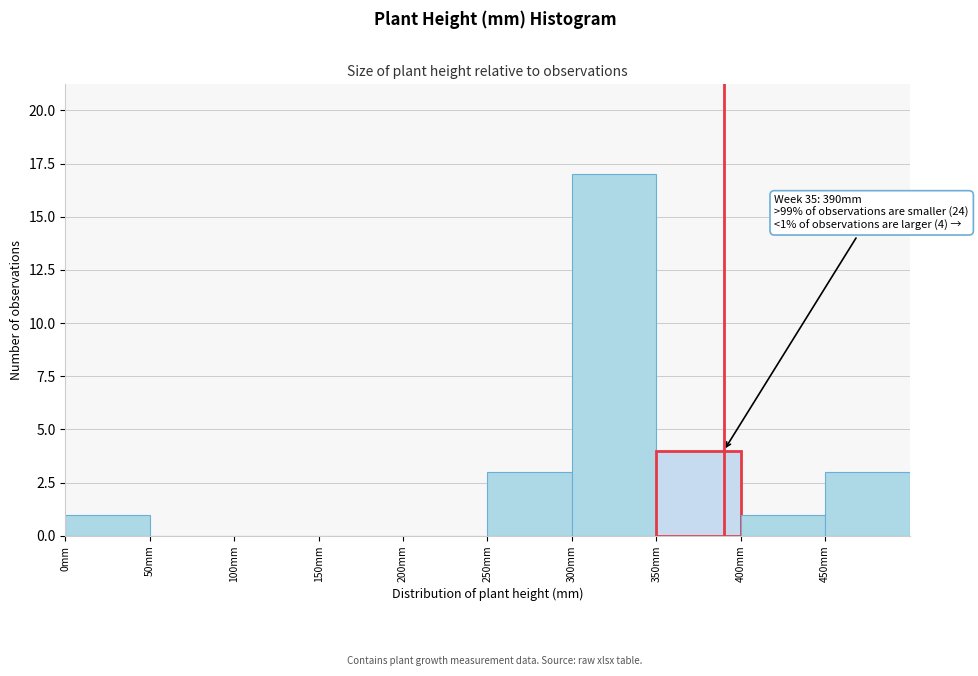

Over which range of the x-axis is the bar tallest?

300 to 350